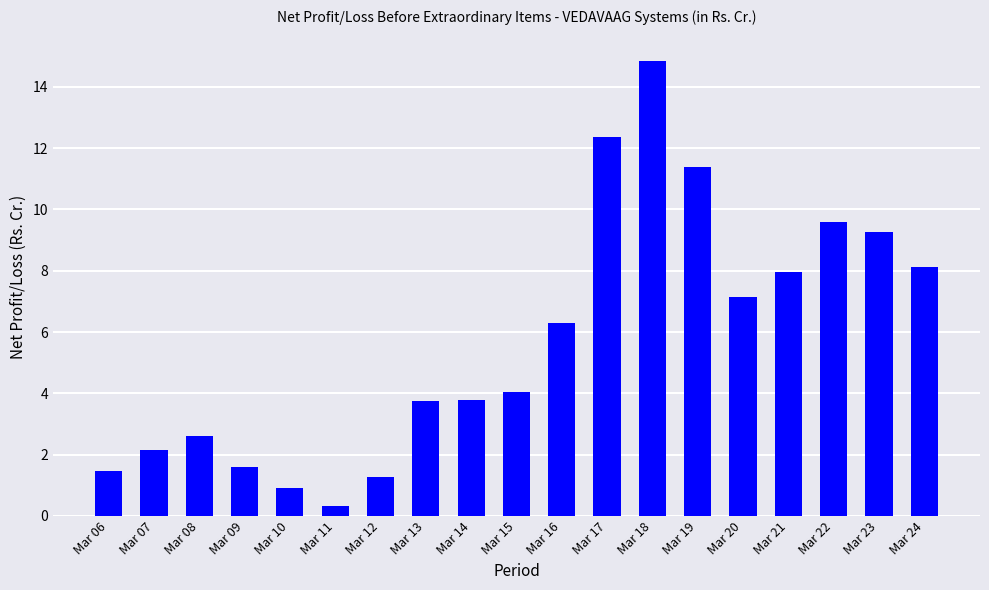

Which has a higher value, Mar 22 or Mar 24?

Mar 22